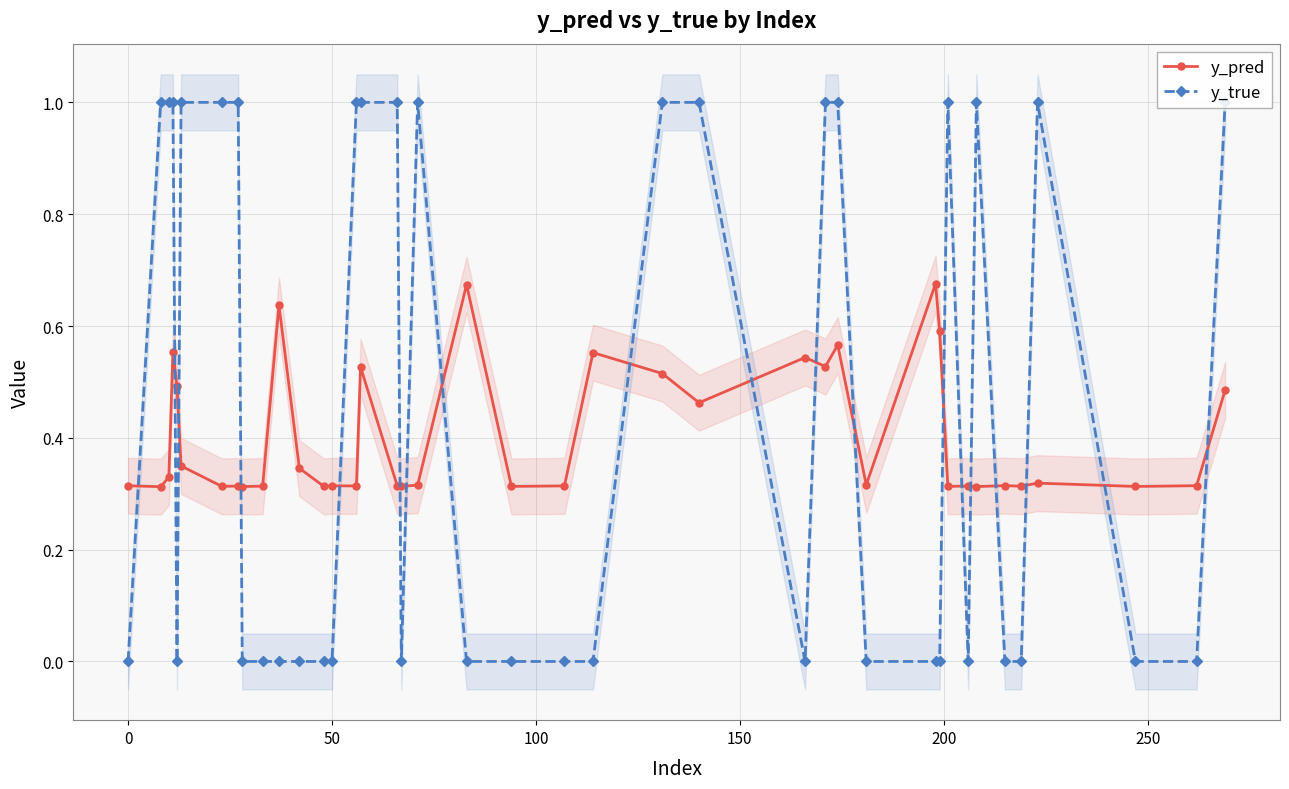

What is the difference between the second highest and second lowest values in the y_true series?

1.0